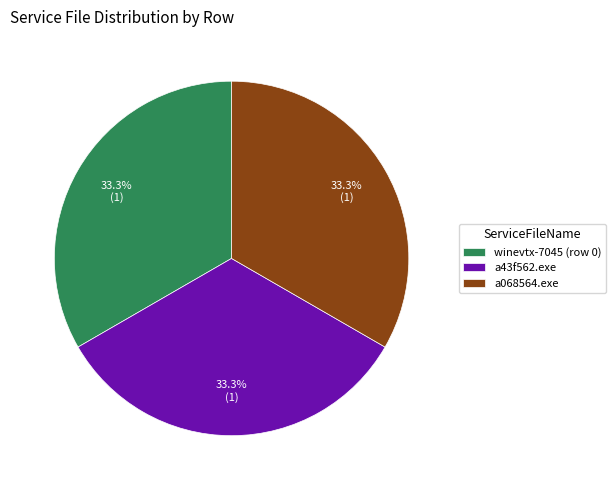

Is there a majority slice in this chart?

No